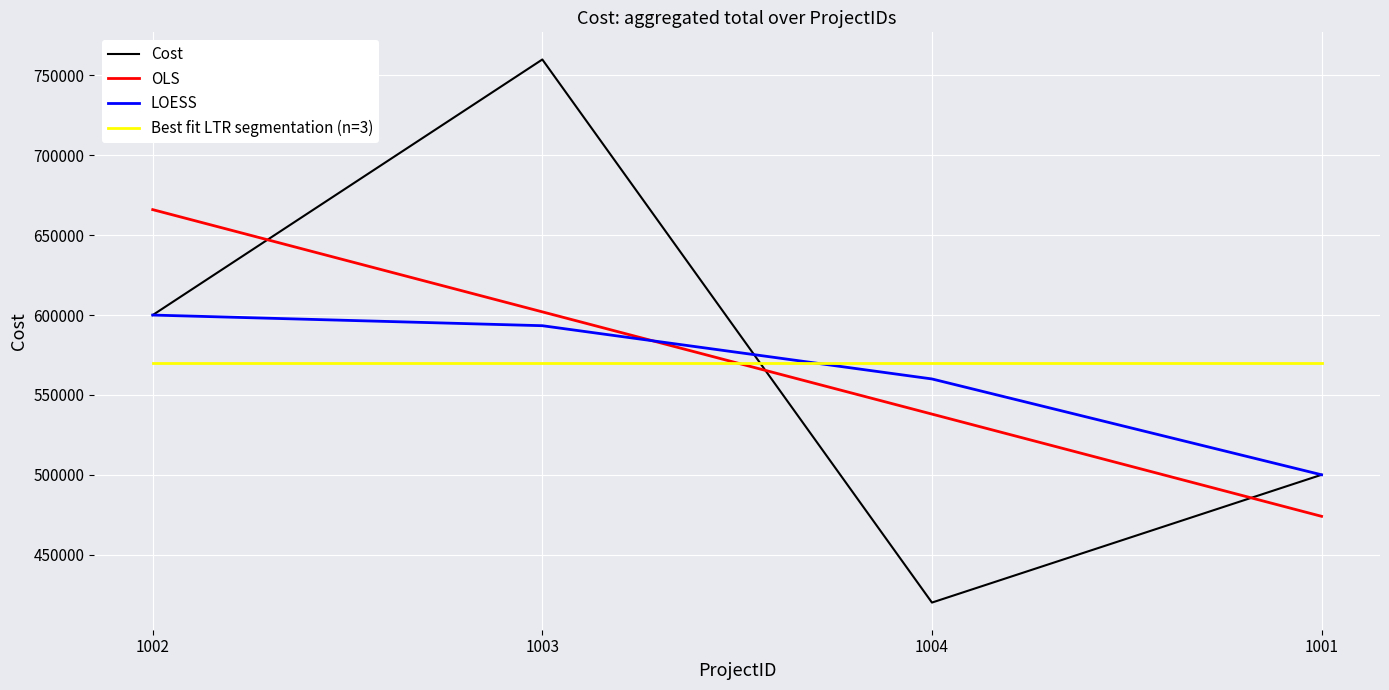

What is the minimum value for Cost?

420000.0